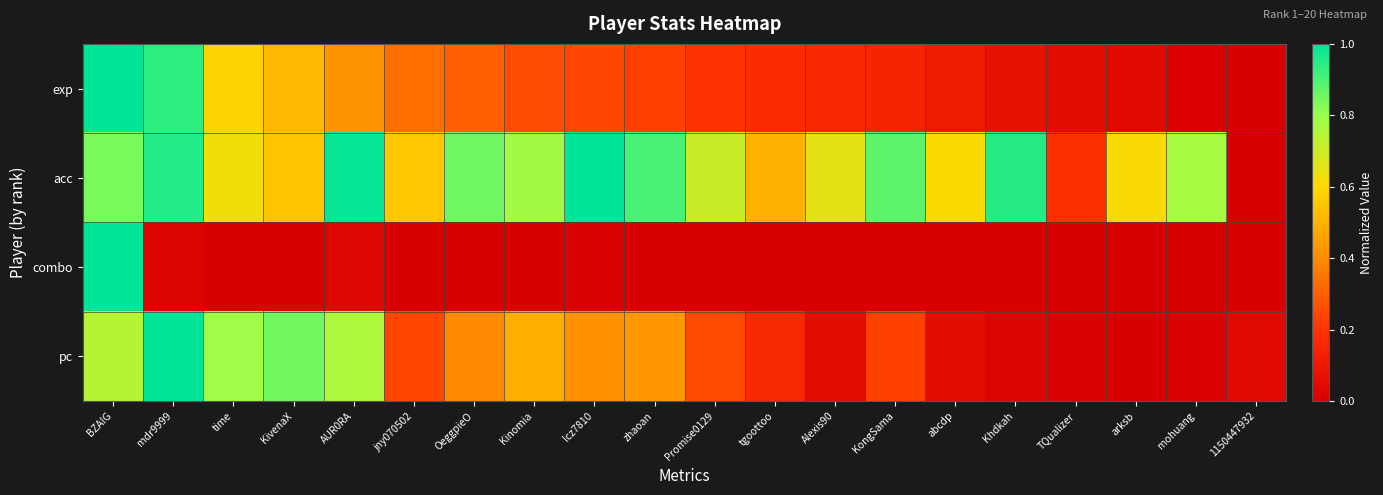

Reading left to right, transcribe all the data shown in this chart.

exp: BZAIG=1.0	mdr9999=0.9	time=0.6	KivenaX=0.5	AUR0RA=0.4	jny070502=0.3	OeggpieO=0.3	Kinomia=0.3	lcz7810=0.2	zhaoan=0.2	Promise0129=0.2	tgoottoo=0.2	Alexis90=0.2	KongSama=0.1	abcdp=0.1	Khdkah=0.1	TQualizer=0.1	arksb=0.0	mohuang=0.0	1150447932=0.0
acc: BZAIG=0.8	mdr9999=1.0	time=0.6	KivenaX=0.5	AUR0RA=1.0	jny070502=0.6	OeggpieO=0.9	Kinomia=0.8	lcz7810=1.0	zhaoan=0.9	Promise0129=0.7	tgoottoo=0.5	Alexis90=0.6	KongSama=0.9	abcdp=0.6	Khdkah=0.9	TQualizer=0.2	arksb=0.6	mohuang=0.8	1150447932=0.0
combo: BZAIG=1.0	mdr9999=0.0	time=0.0	KivenaX=0.0	AUR0RA=0.0	jny070502=0.0	OeggpieO=0.0	Kinomia=0.0	lcz7810=0.0	zhaoan=0.0	Promise0129=0.0	tgoottoo=0.0	Alexis90=0.0	KongSama=0.0	abcdp=0.0	Khdkah=0.0	TQualizer=0.0	arksb=0.0	mohuang=0.0	1150447932=0.0
pc: BZAIG=0.7	mdr9999=1.0	time=0.8	KivenaX=0.9	AUR0RA=0.8	jny070502=0.2	OeggpieO=0.4	Kinomia=0.5	lcz7810=0.4	zhaoan=0.4	Promise0129=0.2	tgoottoo=0.2	Alexis90=0.1	KongSama=0.2	abcdp=0.0	Khdkah=0.0	TQualizer=0.0	arksb=0.0	mohuang=0.0	1150447932=0.0